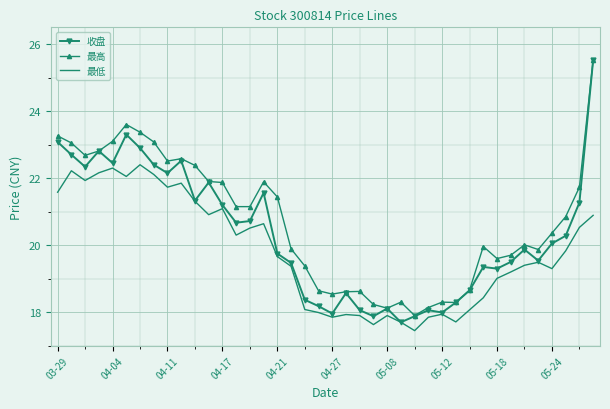

What is the greatest value displayed?

25.5